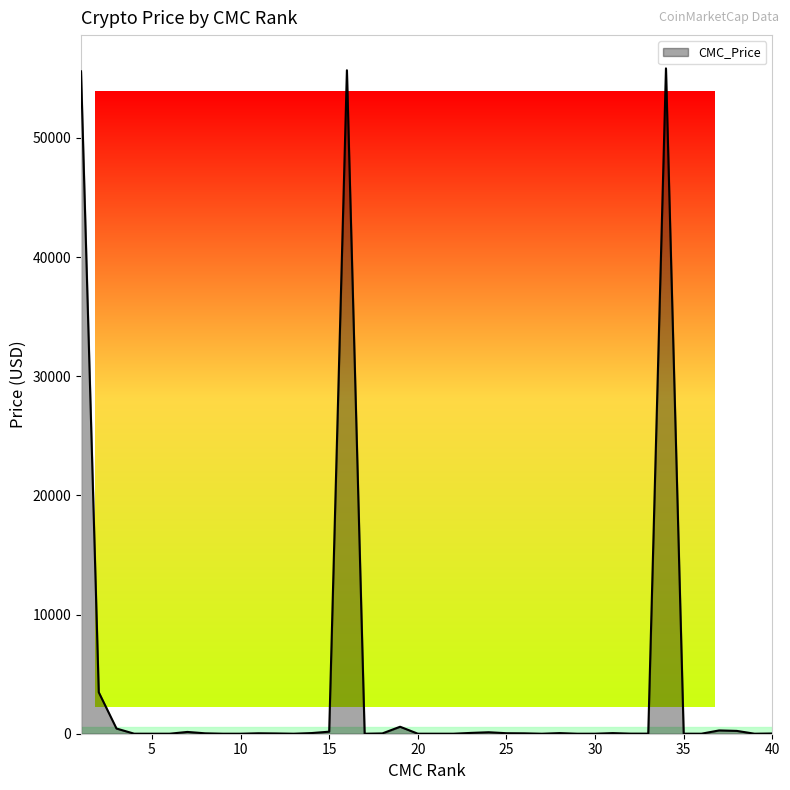

What is the greatest value displayed?

55843.1